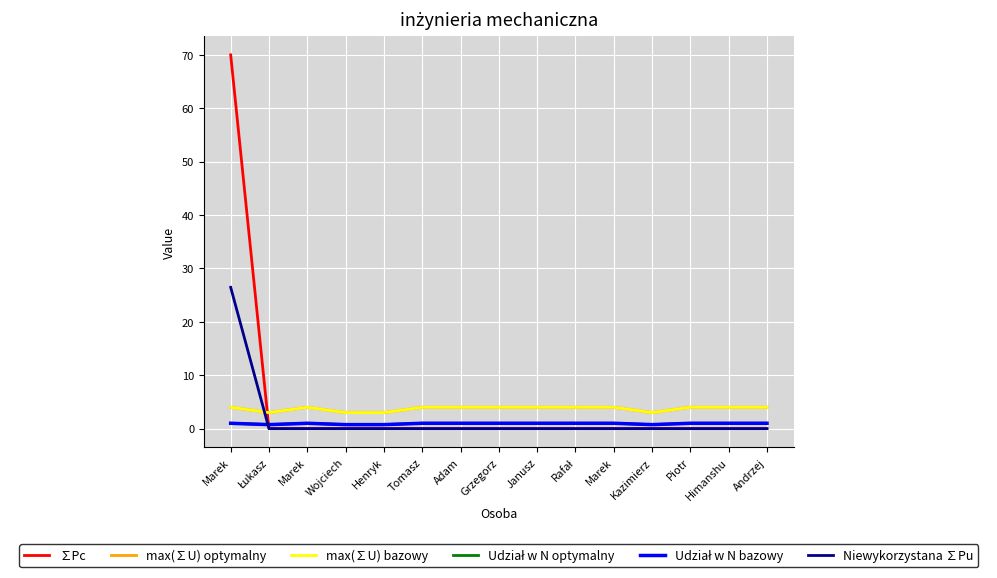

How many values in the Udział w N optymalny series are below 1?

4